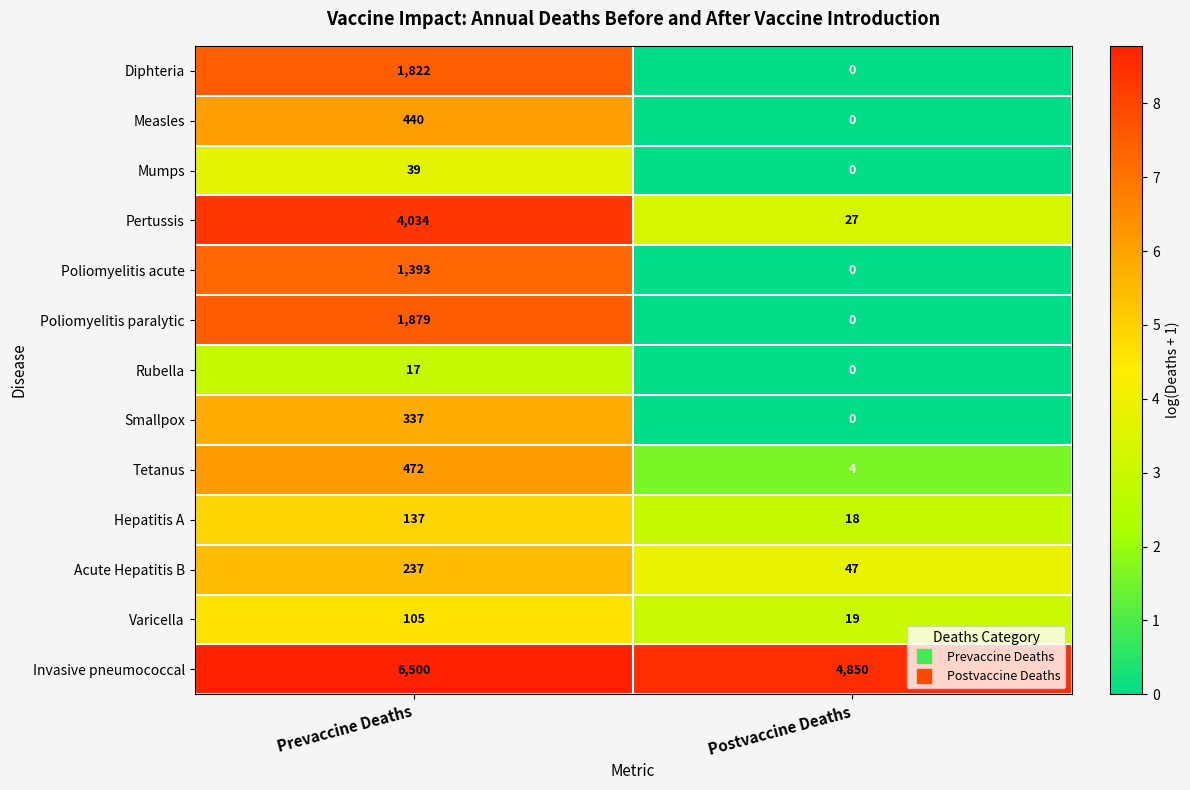

At Prevaccine Deaths, list the series in order from smallest to largest.

Rubella, Mumps, Varicella, Hepatitis A, Acute Hepatitis B, Smallpox, Measles, Tetanus, Poliomyelitis acute, Diphteria, Poliomyelitis paralytic, Pertussis, Invasive pneumococcal